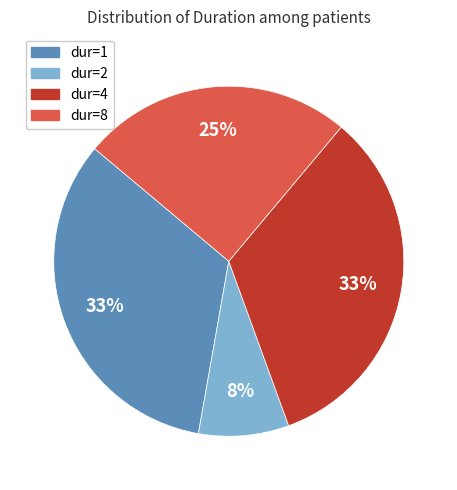

Is there any slice that represents more than half of the pie?

No